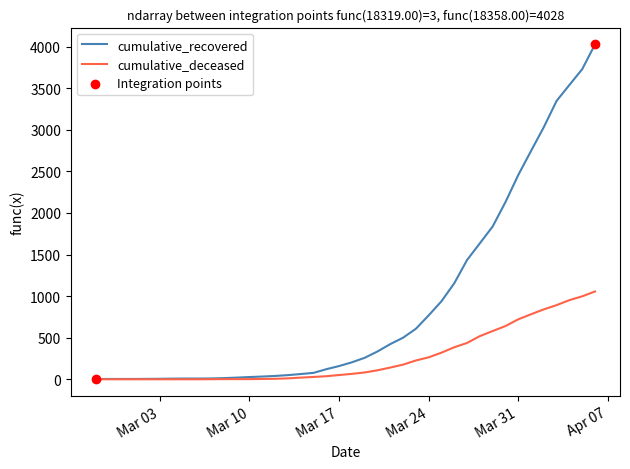

Which series has the largest range (max minus min)?

cumulative_recovered